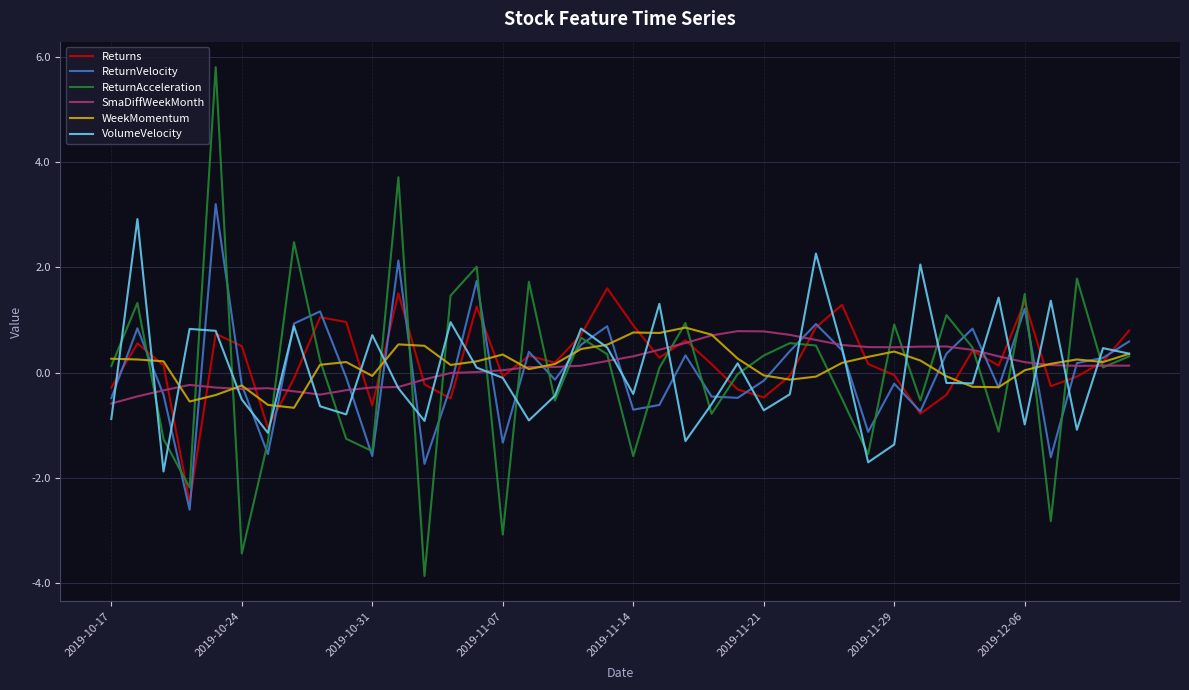

Which series has the largest range (max minus min)?

ReturnAcceleration